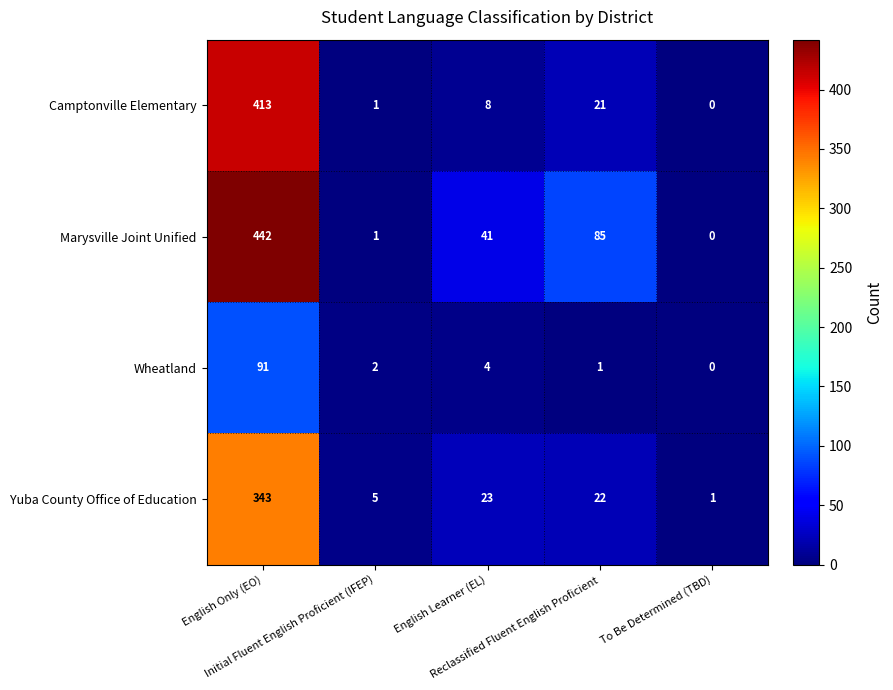

What is the difference between the second highest and second lowest values in the Yuba County Office of Education series?

18